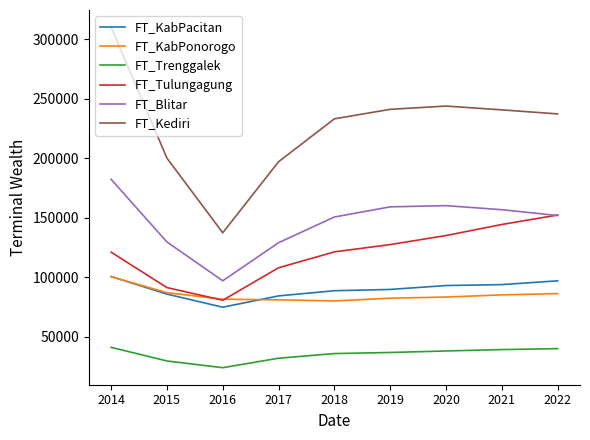

What is the total value across all series at 2018?

709731.9